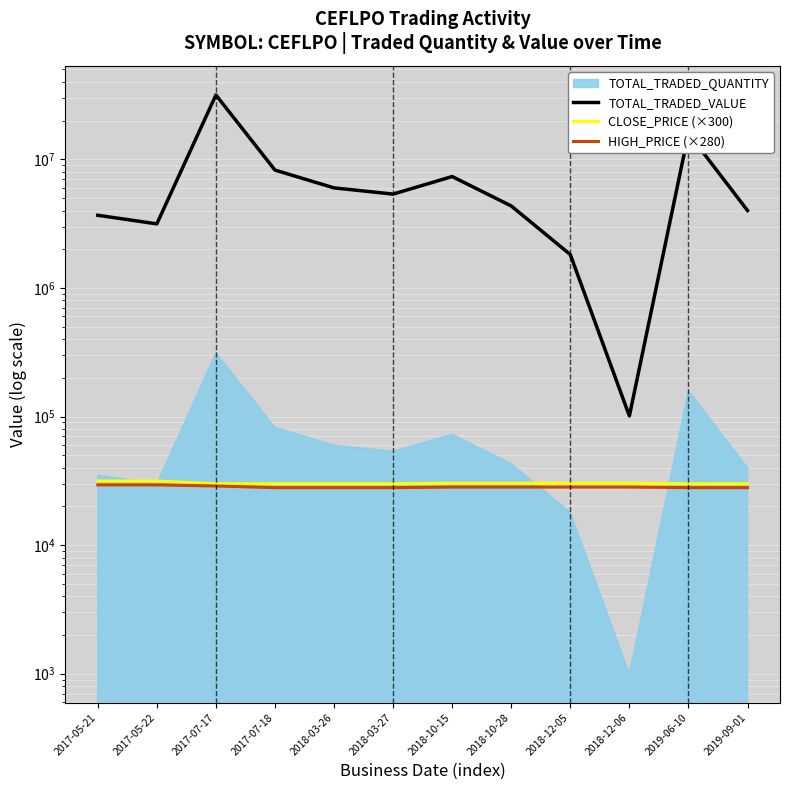

List the labels in order of TOTAL_TRADED_VALUE value, largest first.

2017-07-17, 2019-06-10, 2017-07-18, 2018-10-15, 2018-03-26, 2018-03-27, 2018-10-28, 2019-09-01, 2017-05-21, 2017-05-22, 2018-12-05, 2018-12-06